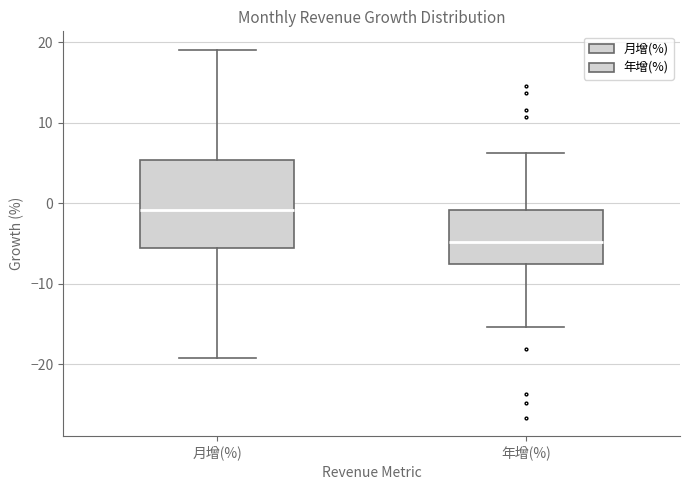

Reading left to right, transcribe this box plot: for each box, give where its median line is, the range the box spans, and where its two whiskers end, as read against the y-axis. The values are not printed on the chart, so give them approximately, as read against the axis.

月增(%): median -1, box -6 to 5, whiskers -19 to 19
年增(%): median -5, box -7 to -1, whiskers -15 to 6